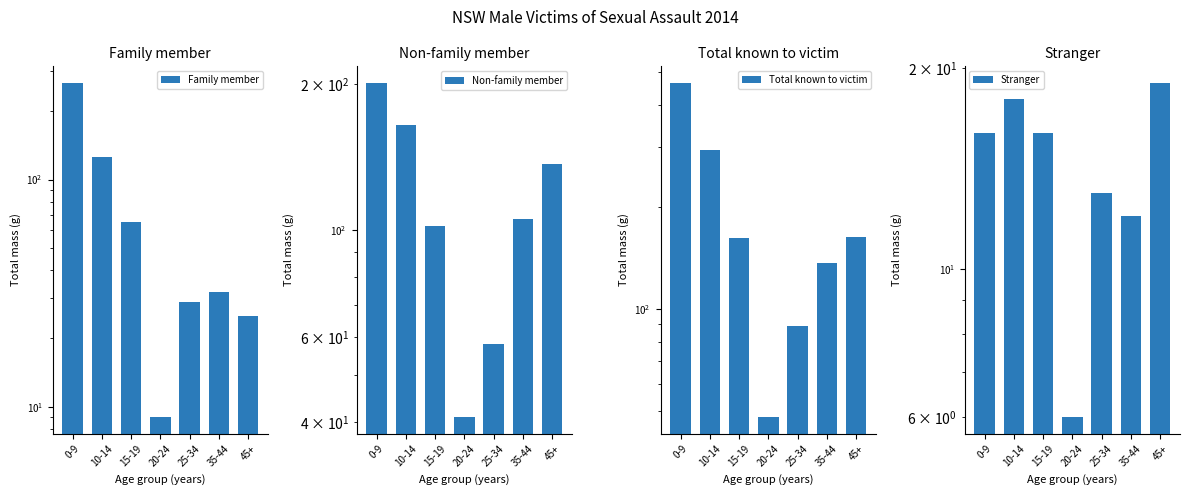

The value of Family member at 35-44 is 12. True or false?

False